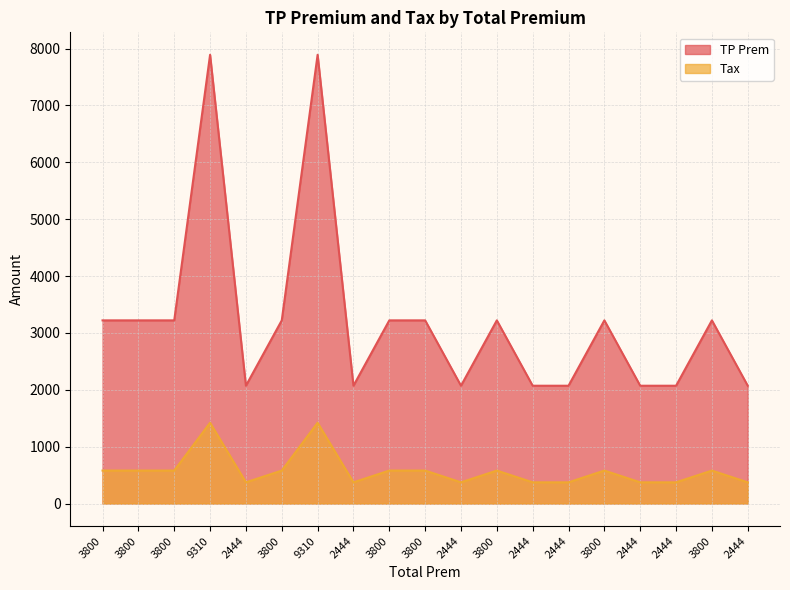

What is the minimum value shown in the chart?

372.8